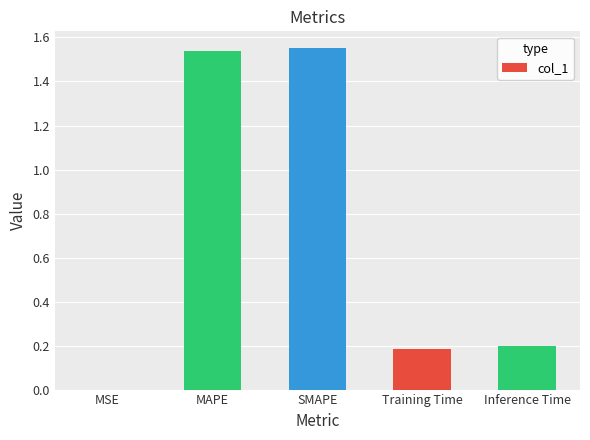

Which has a higher value, SMAPE or MSE?

SMAPE